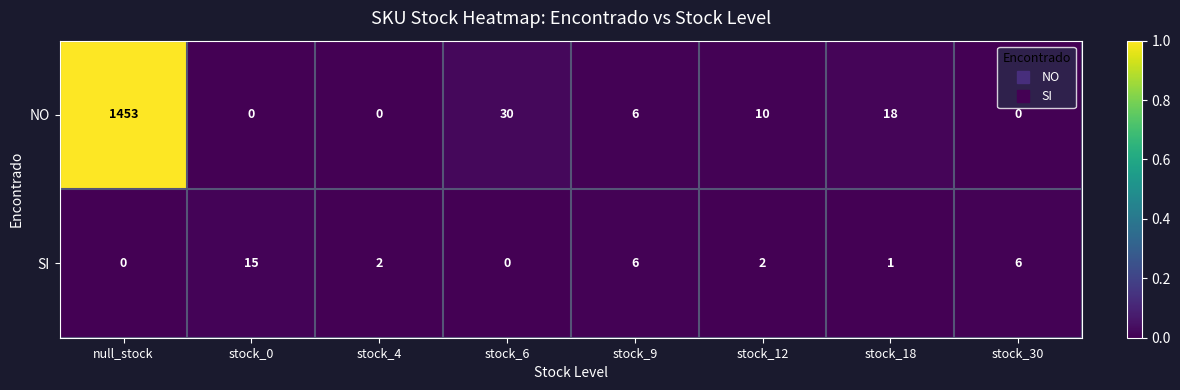

The NO series shows 5 at stock_12. True or false?

False